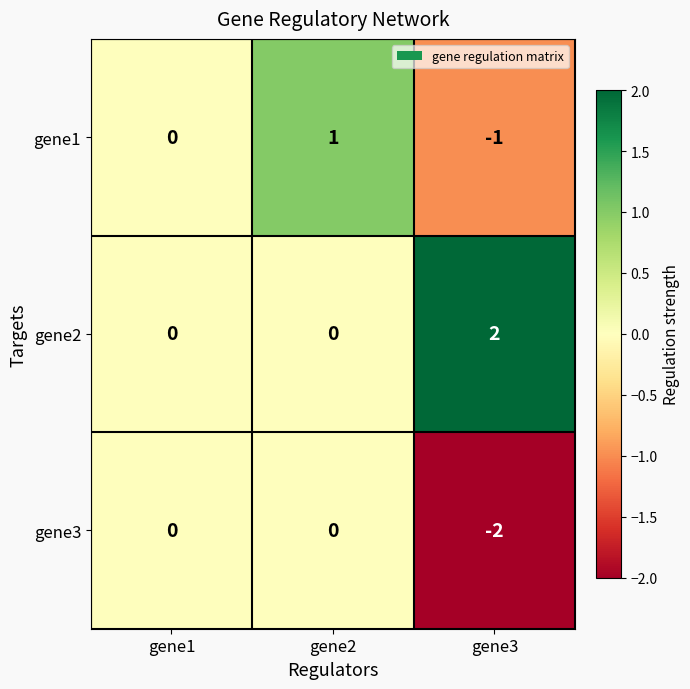

The value of gene2 at gene1 is -1. True or false?

False